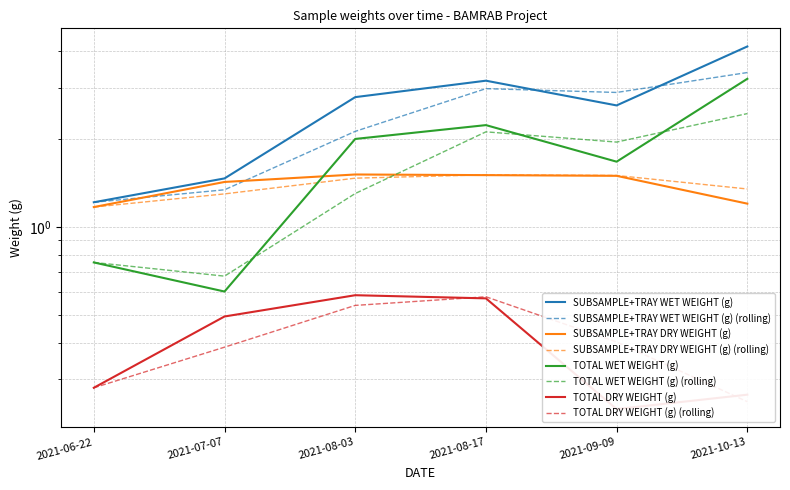

What is the average value of the SUBSAMPLE+TRAY WET WEIGHT (g) series?

2.6